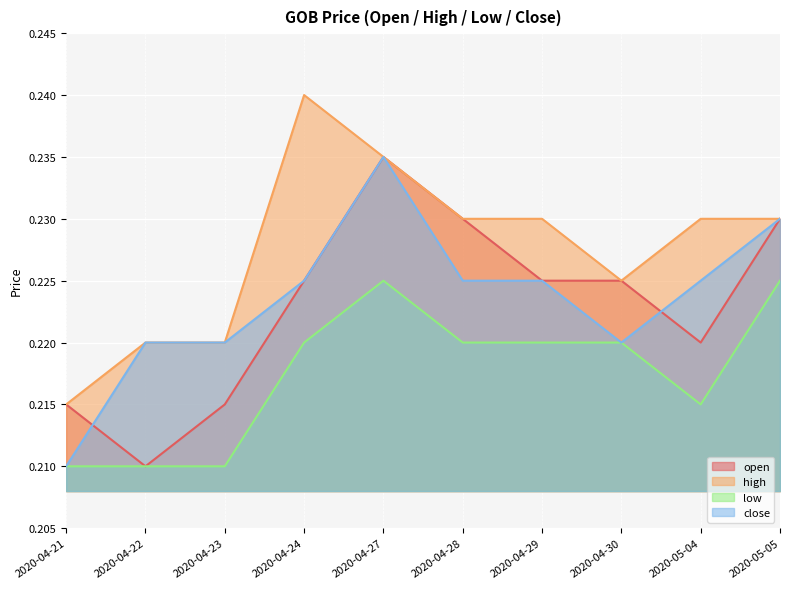

True or false: high and open intersect in this chart.

False